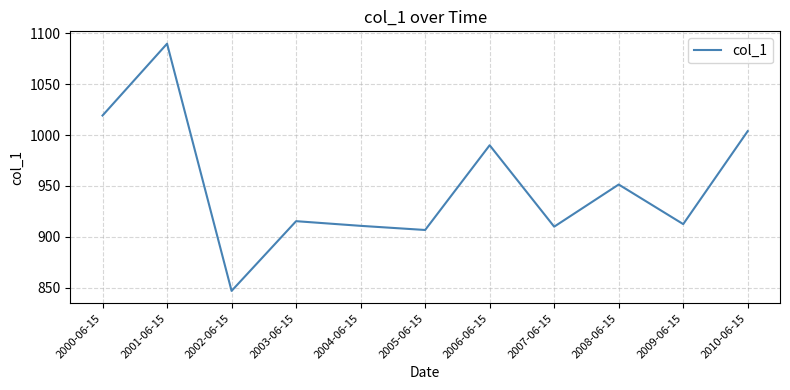

What is the difference between the maximum and minimum values?

243.1